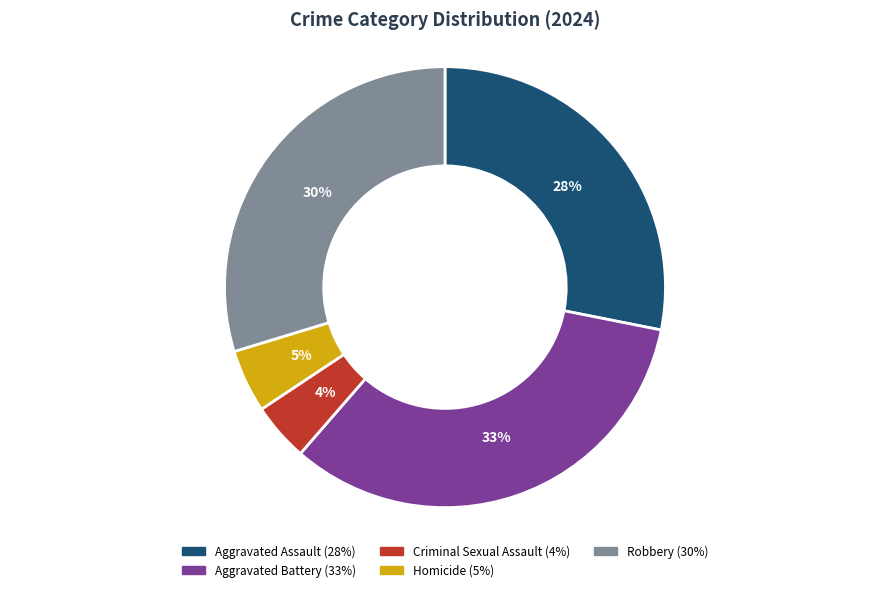

True or false: Aggravated Battery accounts for 33% of the total.

True